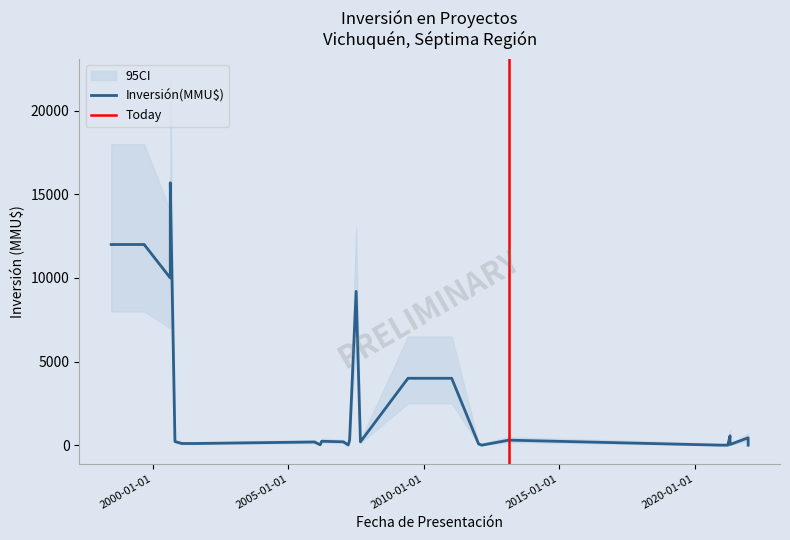

Which series changed the most between 2012-02-20 and 2021-03-22?

Inversión(MMU$)